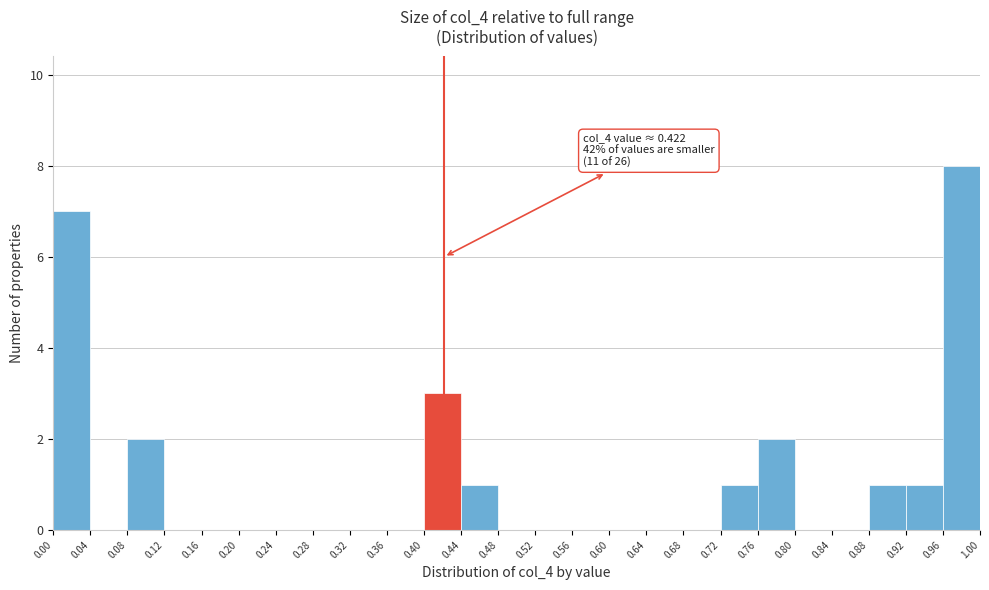

Over which range of the x-axis is the bar tallest?

0.96 to 1.00